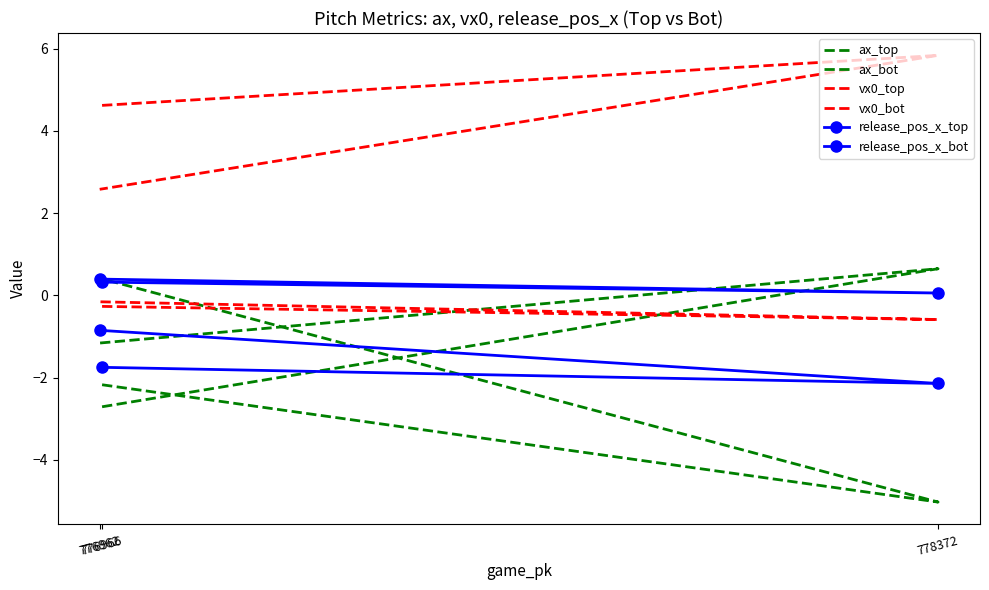

Reading left to right, what are all the values shown in this chart?

ax_top: -2.2	-5.0	0.4
ax_bot: -2.7	0.6	-1.2
vx0_top: 4.6	5.8	2.6
vx0_bot: -0.3	-0.6	-0.2
release_pos_x_top: -1.8	-2.1	-0.9
release_pos_x_bot: 0.3	0.1	0.4